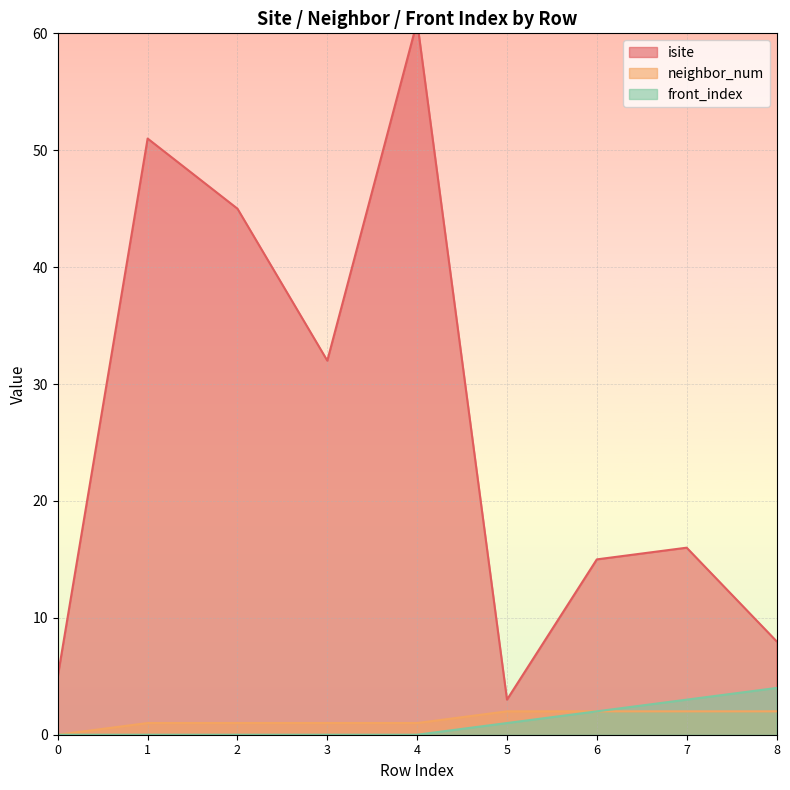

List the series in order of their peak value, highest first.

isite, front_index, neighbor_num